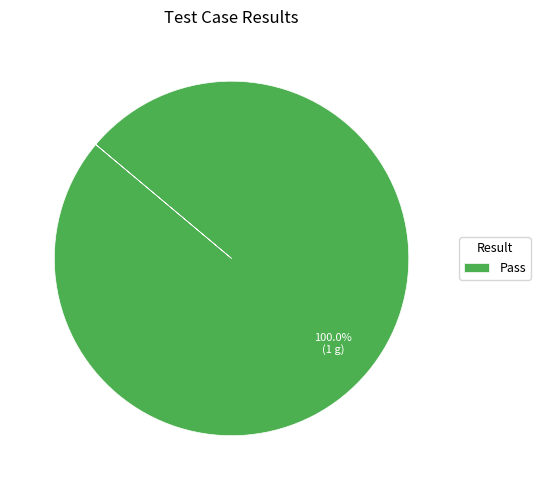

Does Pass represent more than half of the total?

Yes